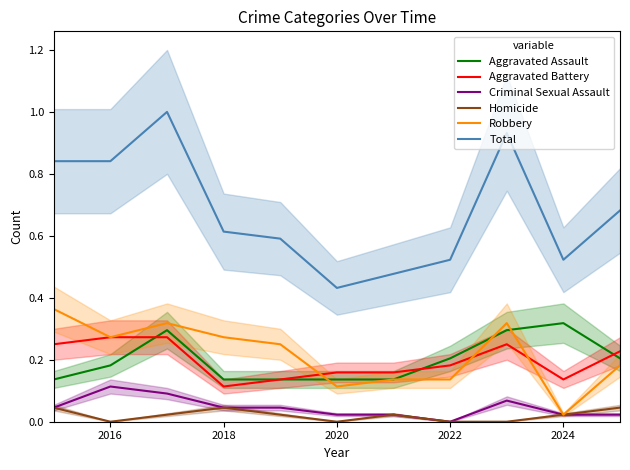

True or false: Total and Aggravated Assault cross at least once.

False